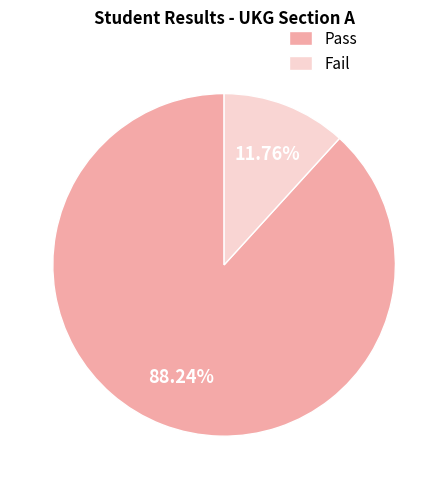

To the nearest percent, what is the difference between the largest and smallest slice percentages?

76%